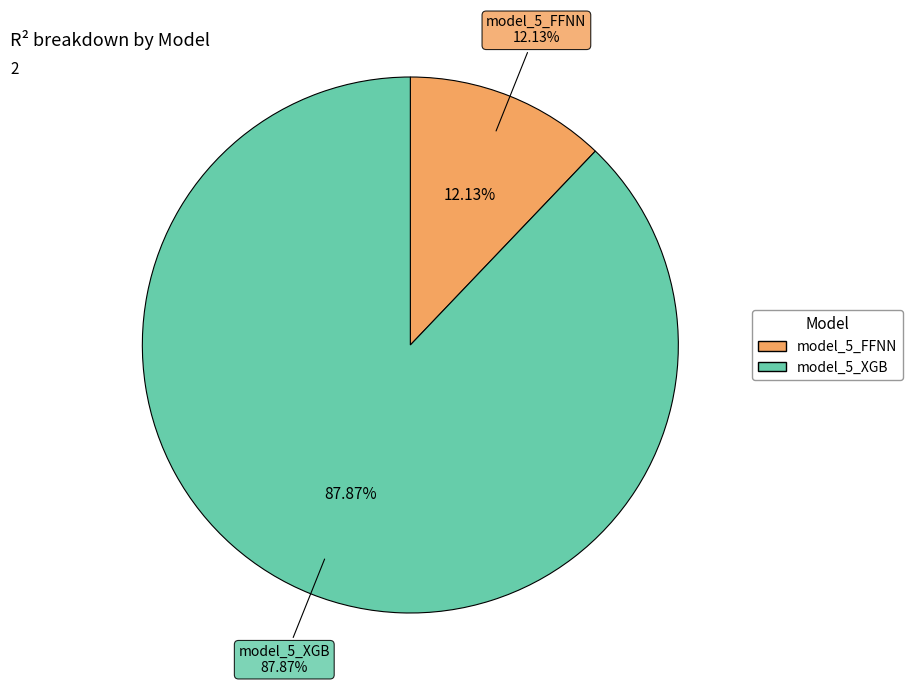

What is the largest slice in the pie chart?

model_5_XGB